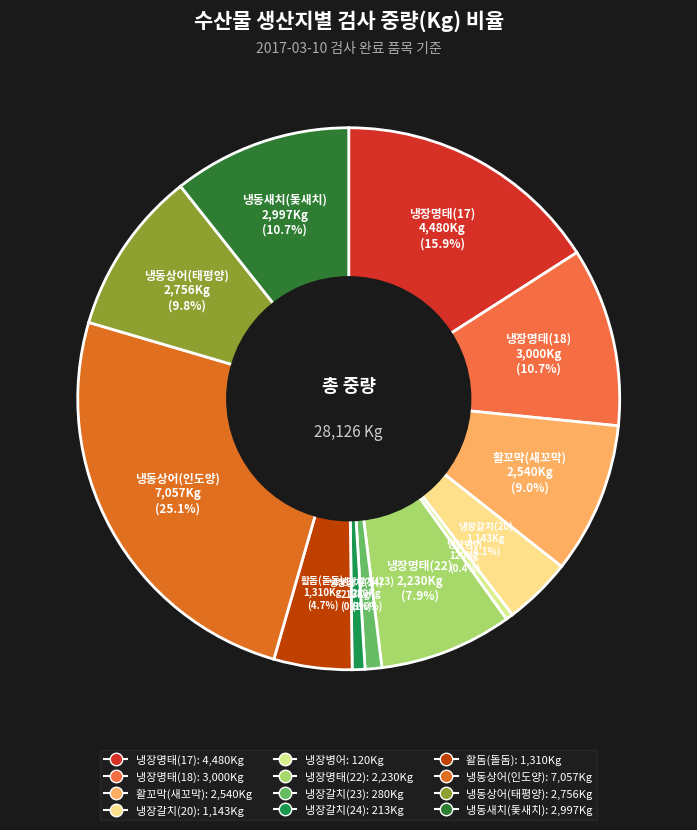

Combined, do 냉장갈치(20) and 냉동새치(돛새치) account for over 50%?

No